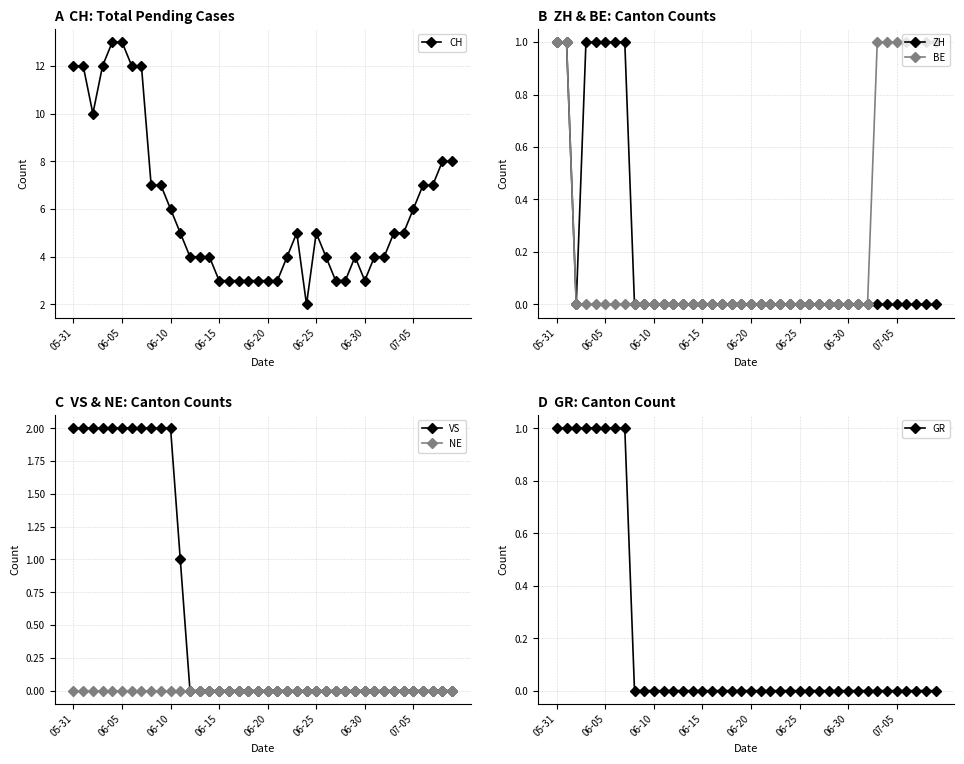

List the series in order of their peak value, lowest first.

NE, ZH, BE, GR, VS, CH